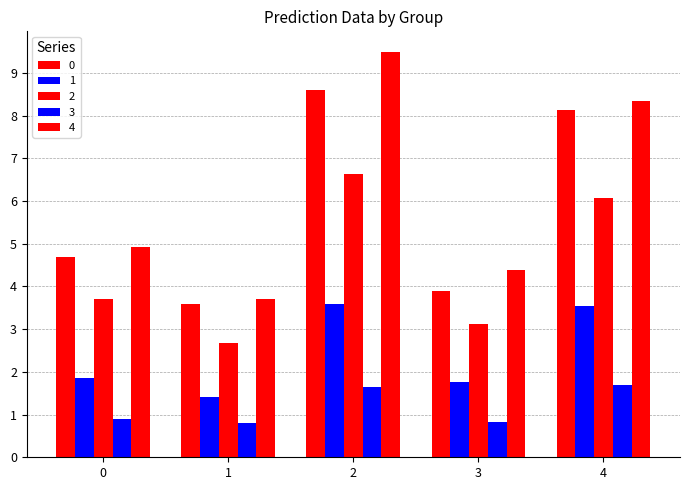

What is the difference between the maximum and minimum values in the 4 series?

5.8